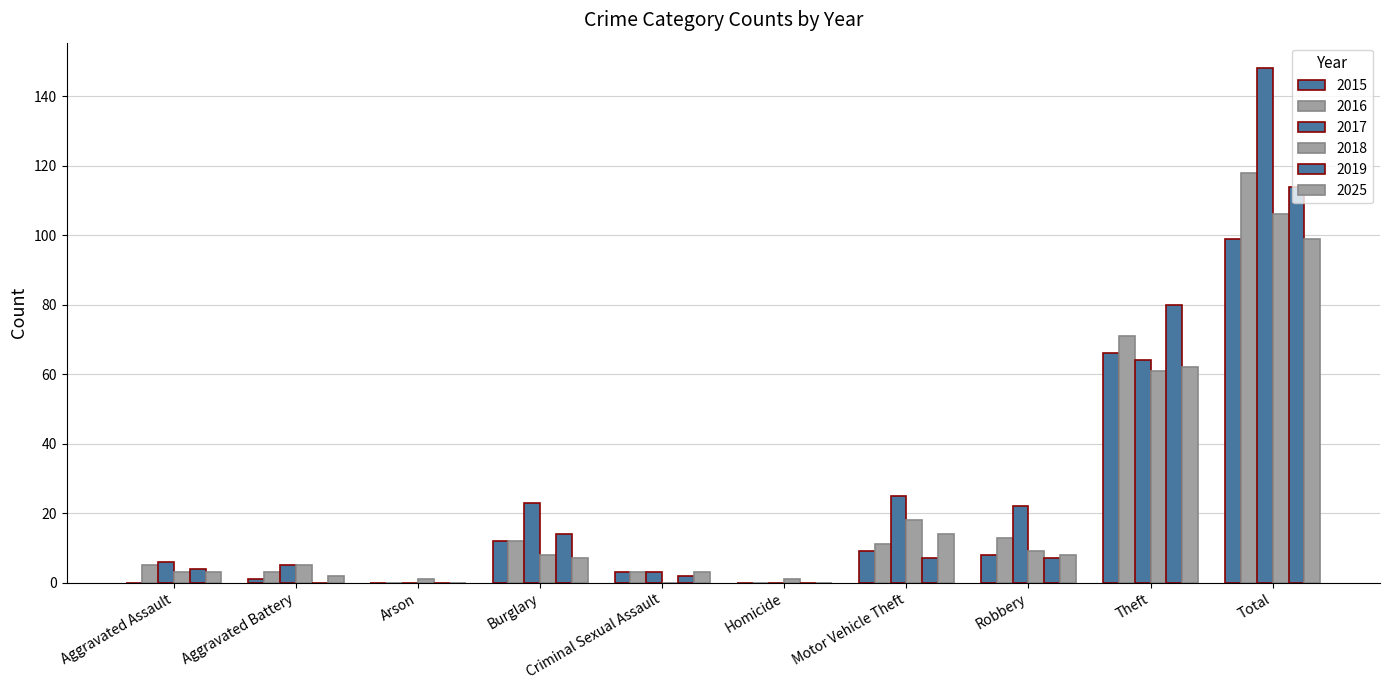

Are the bars horizontal?

No